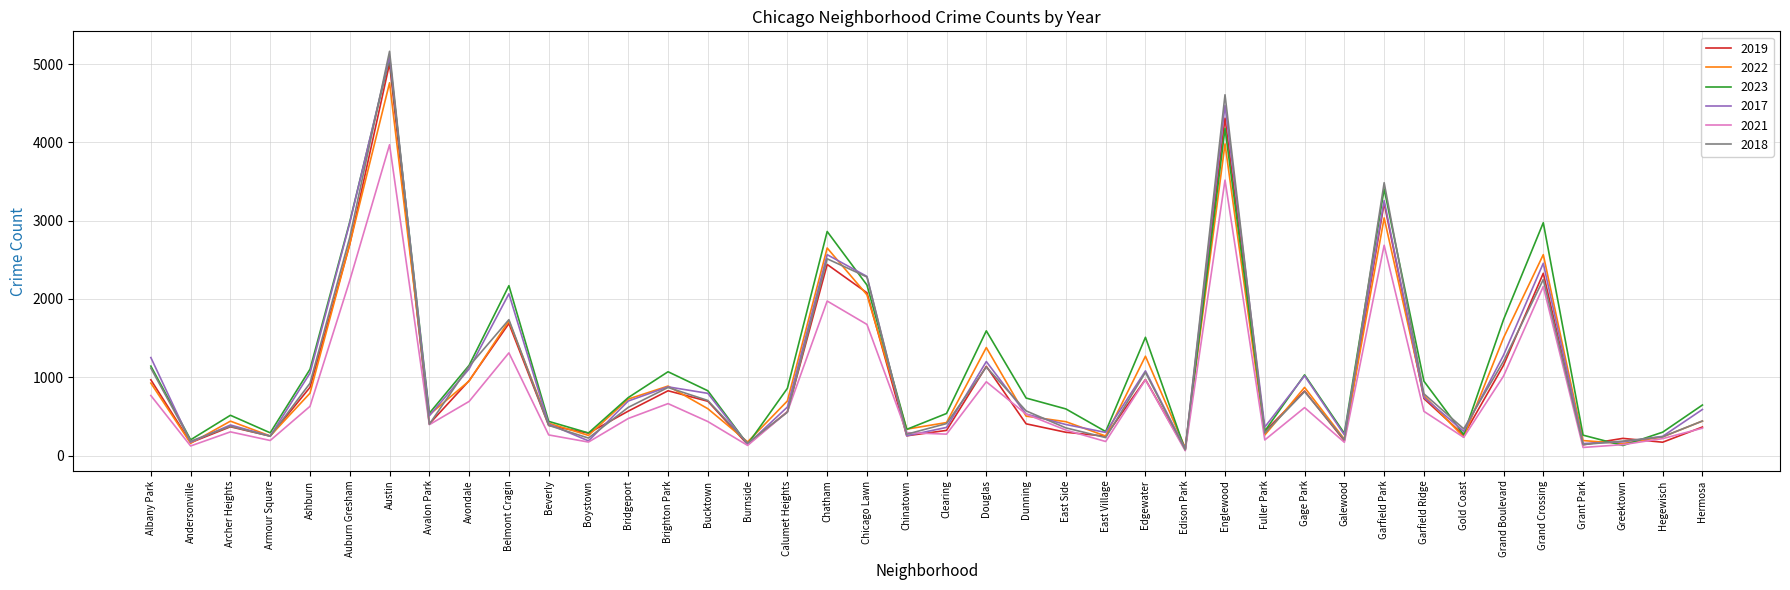

Which series has the widest spread of values?

2018